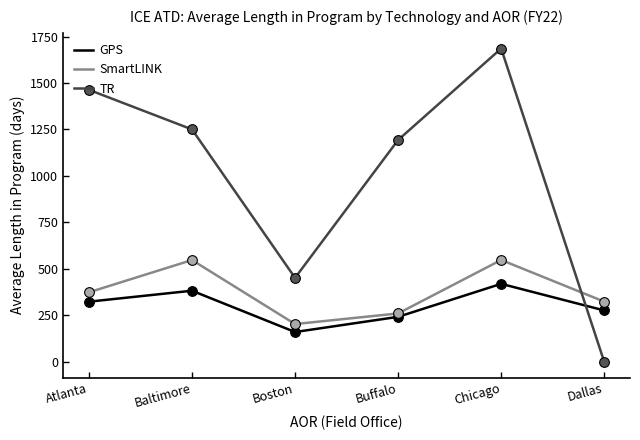

Is this an area chart (filled region under the line)?

No